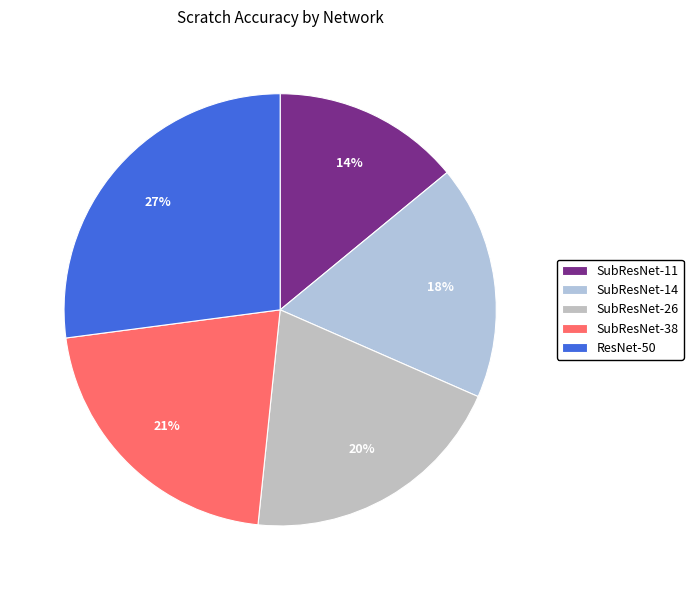

How many slices are in this pie chart?

5